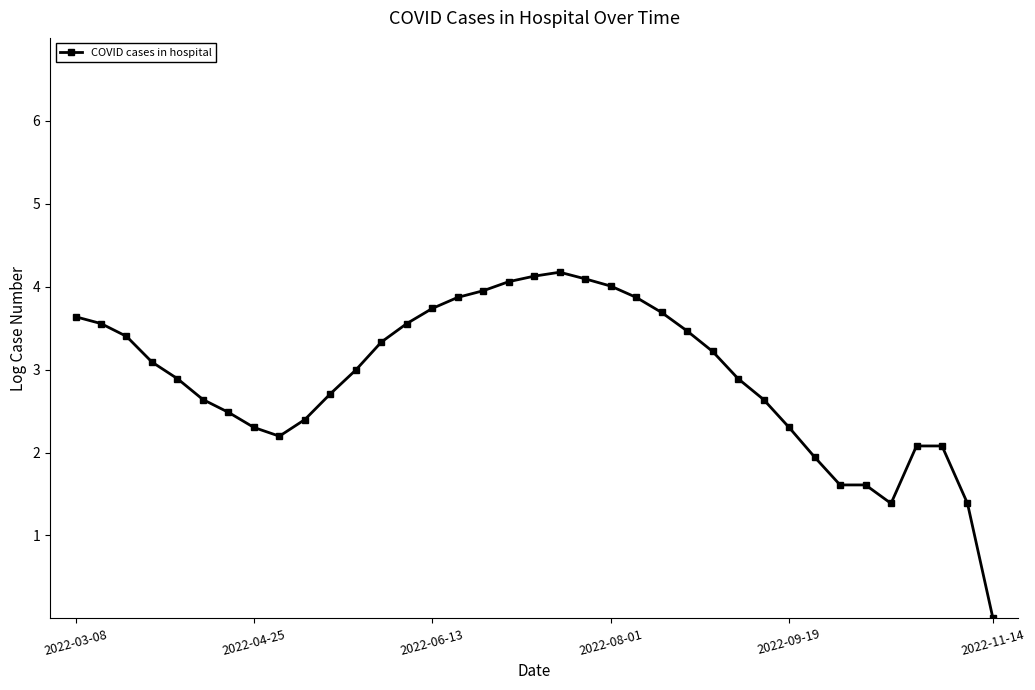

What is the average value?

2.9